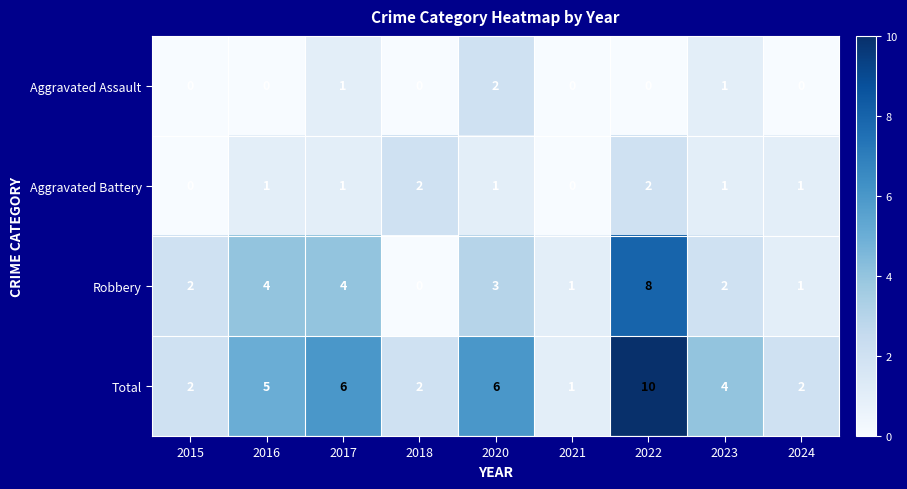

At how many categories does at least one series exceed 8?

1